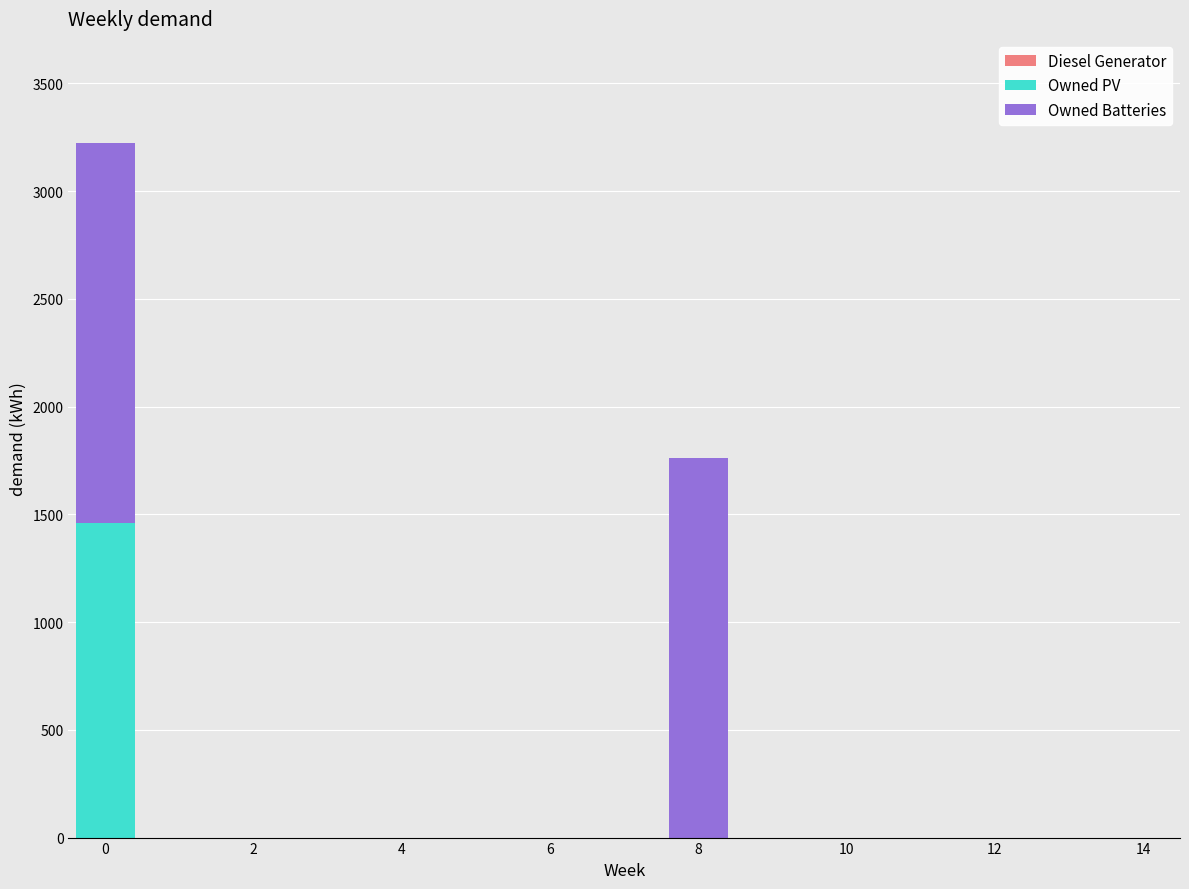

What is the sum of all Owned PV values?

1461